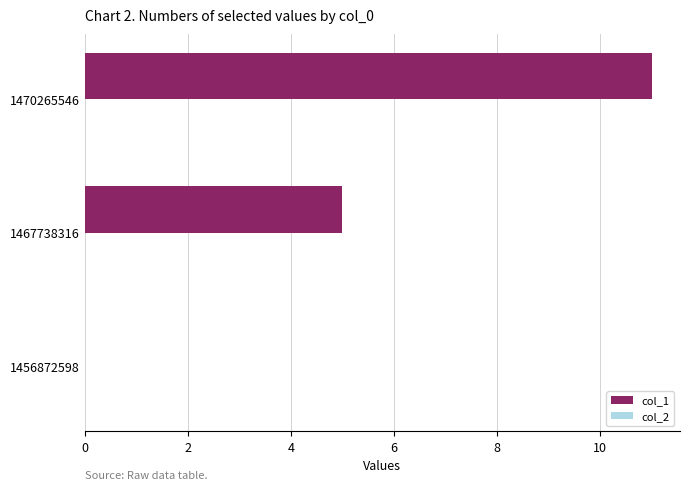

Count the number of categories in the chart.

3